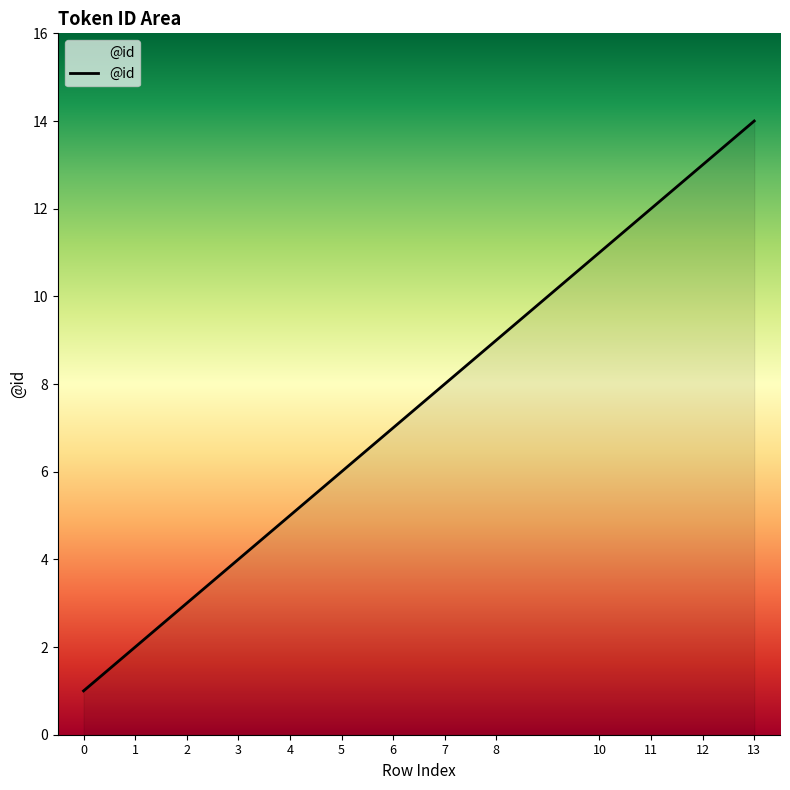

Read the value at 10.

11